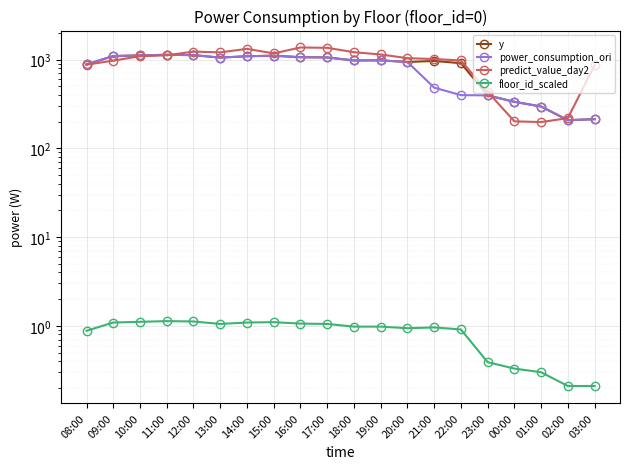

In predict_value_day2, how many points are higher than both neighbors (excluding endpoints)?

3